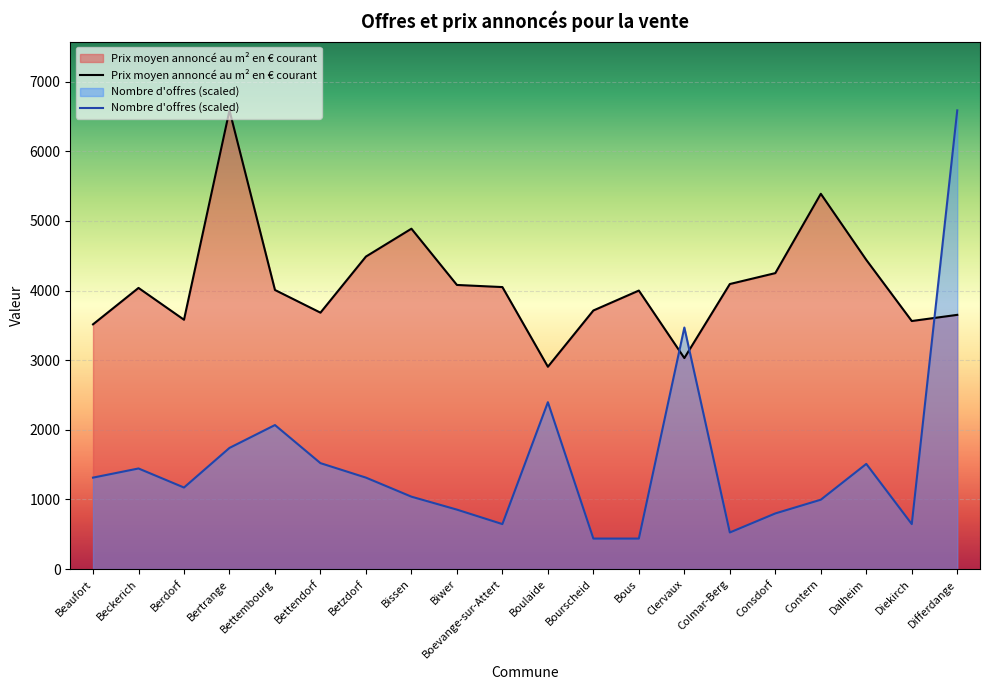

At which category is the sum across all series the highest?

Differdange